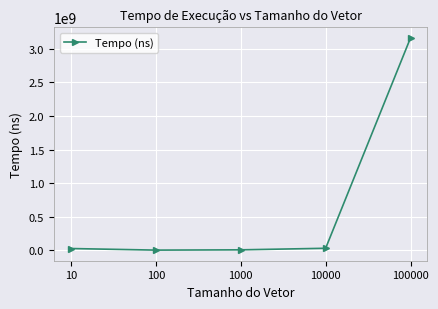

What is the difference between the maximum and minimum values?

3163819000